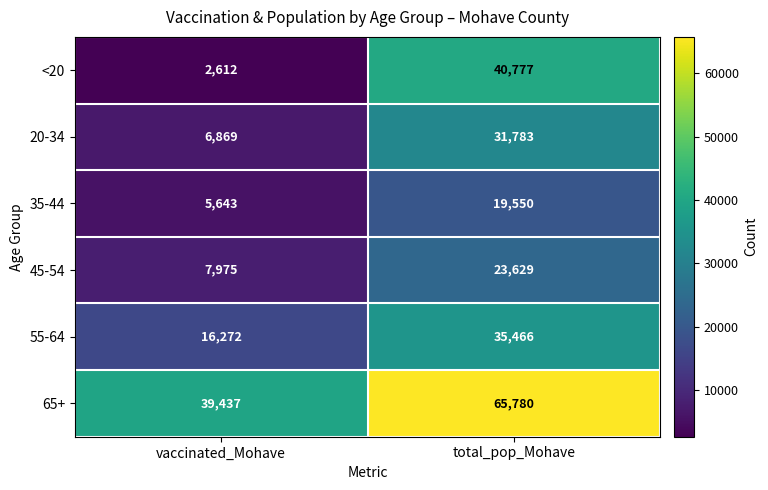

Which label corresponds to the smallest value in the chart?

vaccinated_Mohave